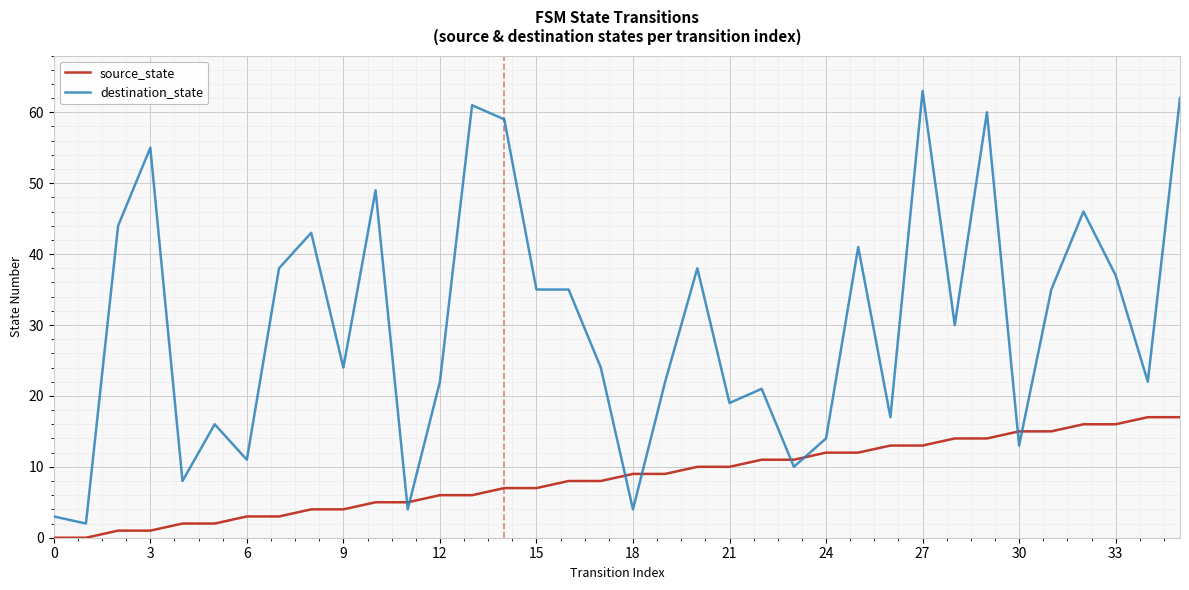

Which series has the largest range (max minus min)?

destination_state